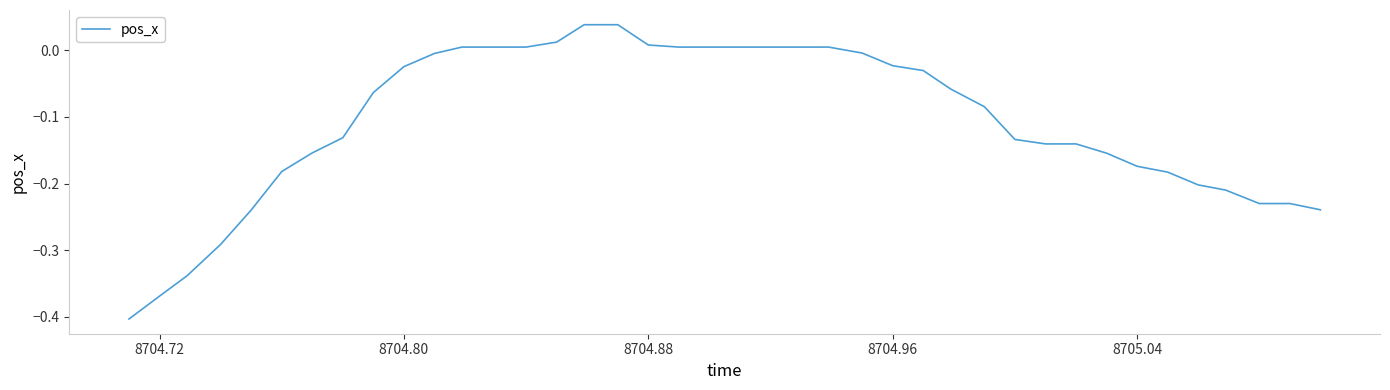

What is the difference between the maximum and minimum values?

0.4